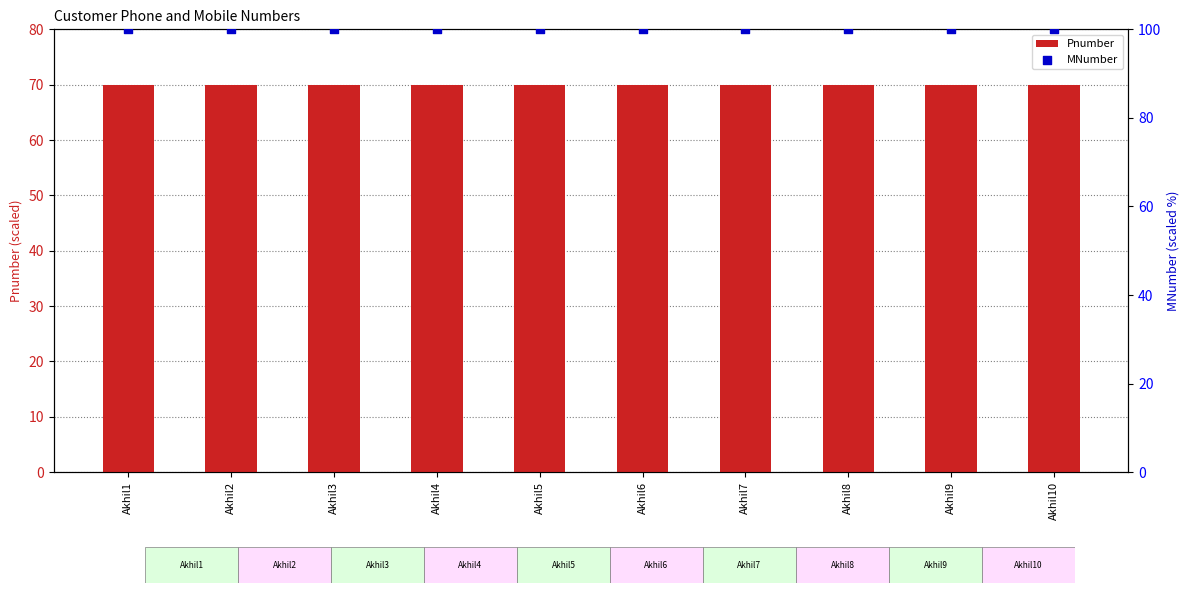

Which series has the largest total across all categories?

MNumber